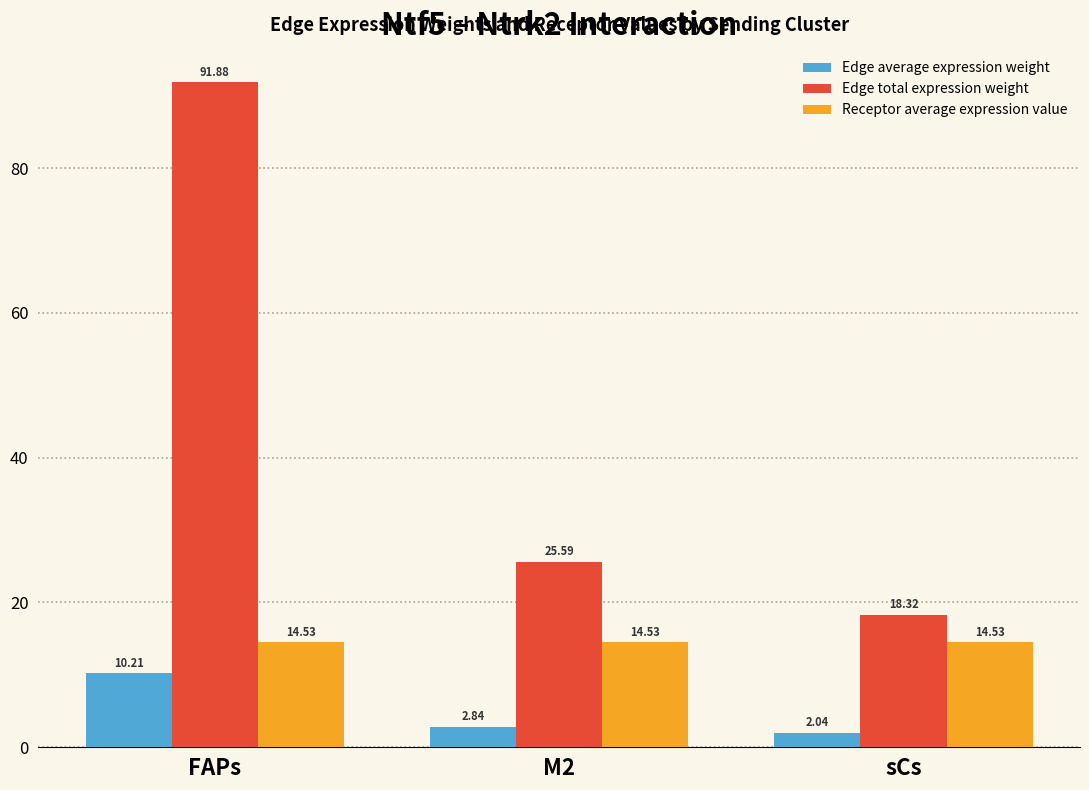

What is the spread (max minus min) of values at sCs?

16.3